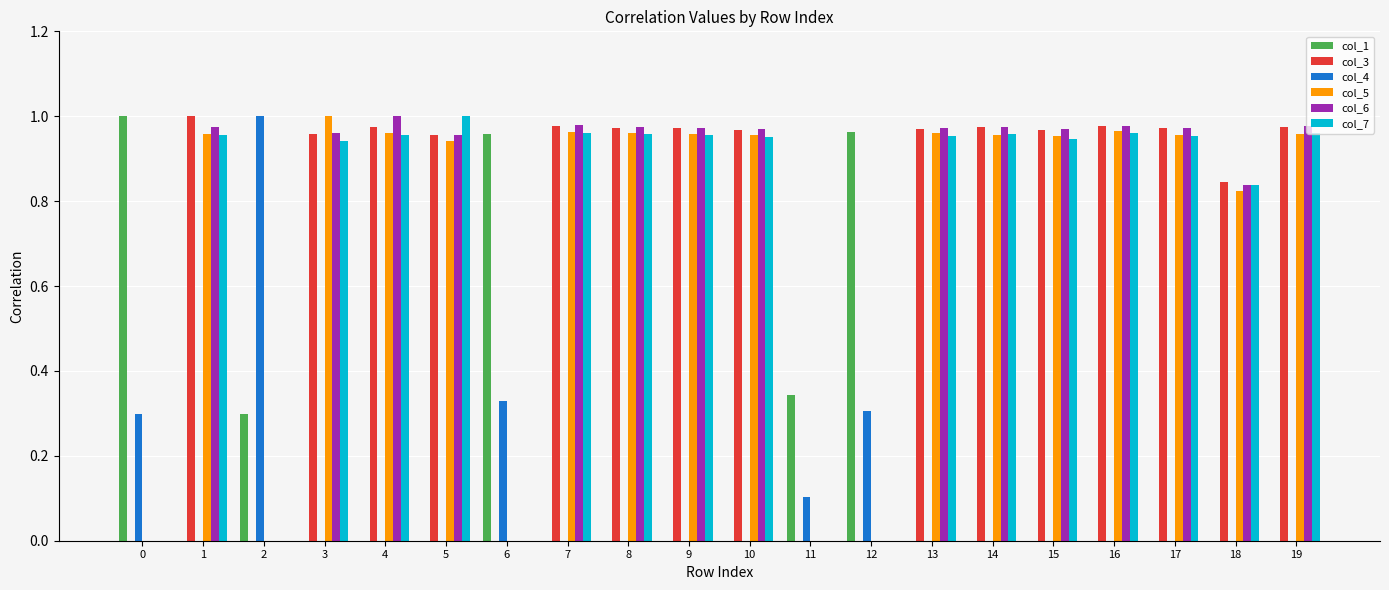

What is the total value across all series at 7?

3.9